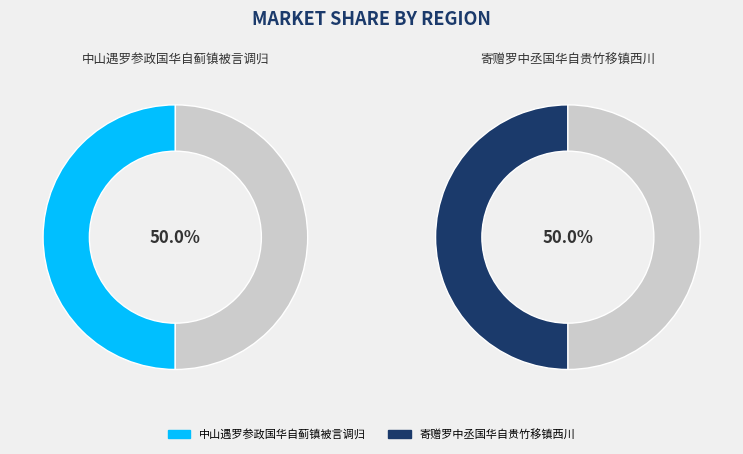

Count the number of slices in the pie.

2